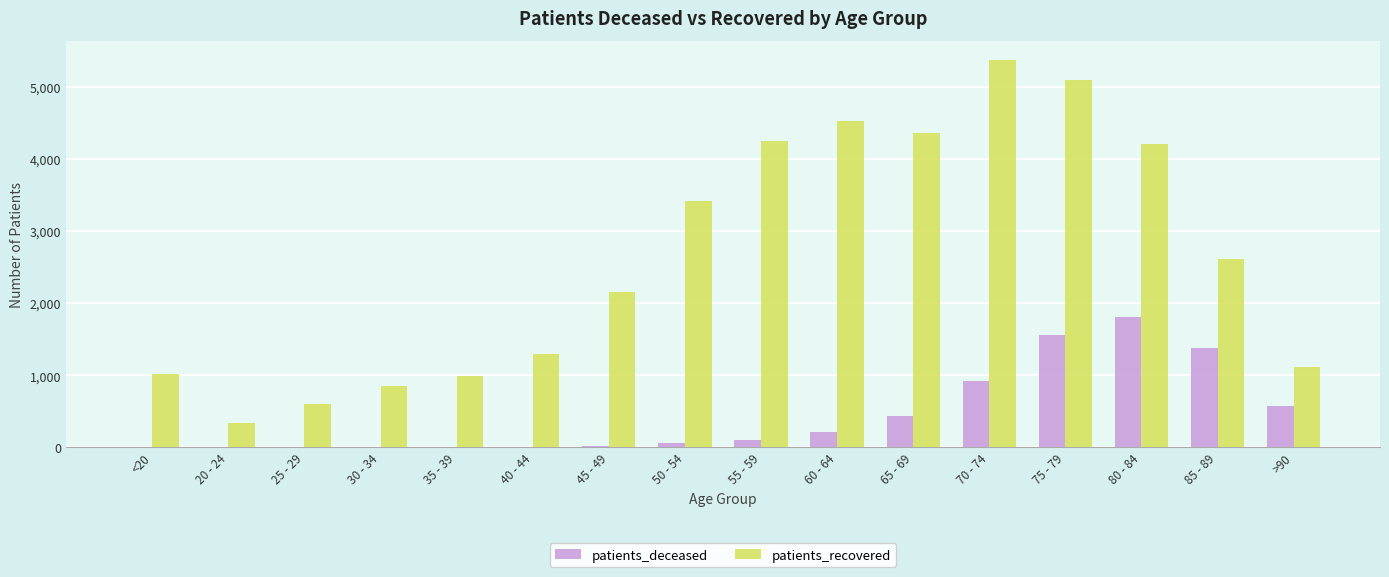

What is the sum of all patients_deceased values?

7115